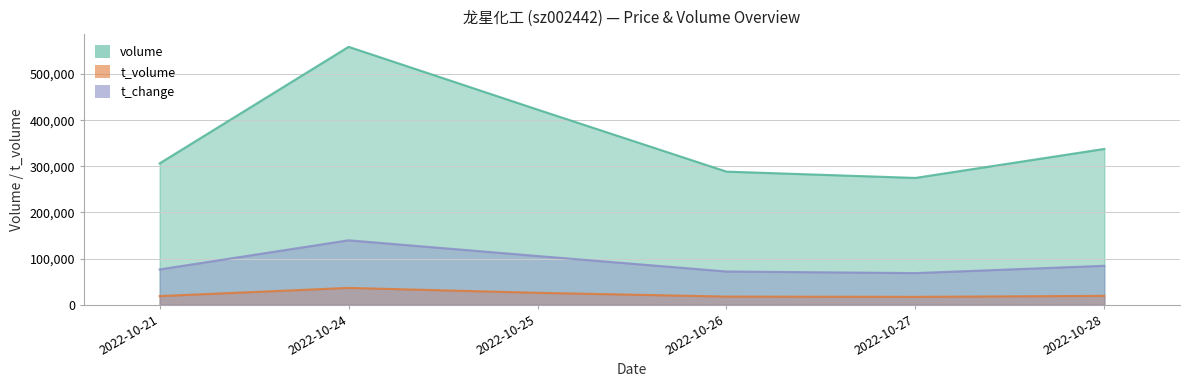

True or false: t_change and t_volume intersect in this chart.

False